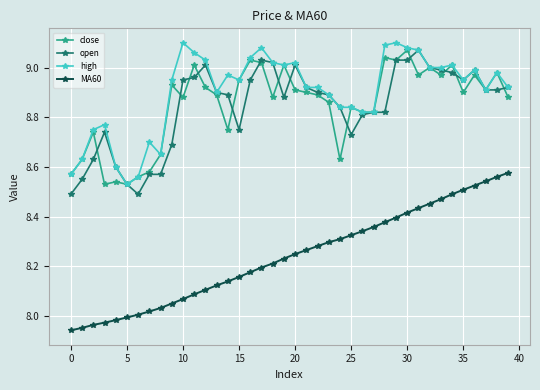

At how many categories does at least one series exceed 7?

40